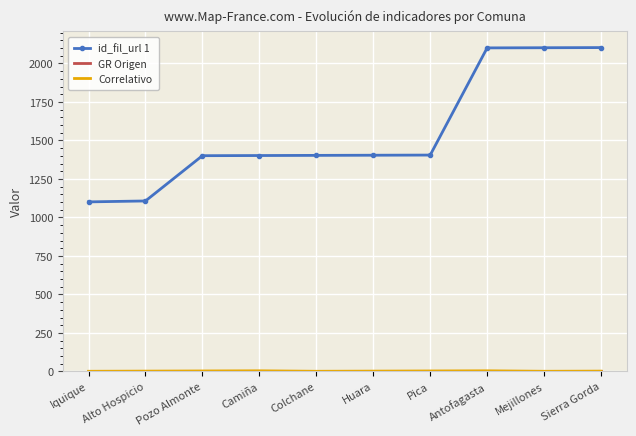

Which series has the largest range (max minus min)?

id_fil_url 1